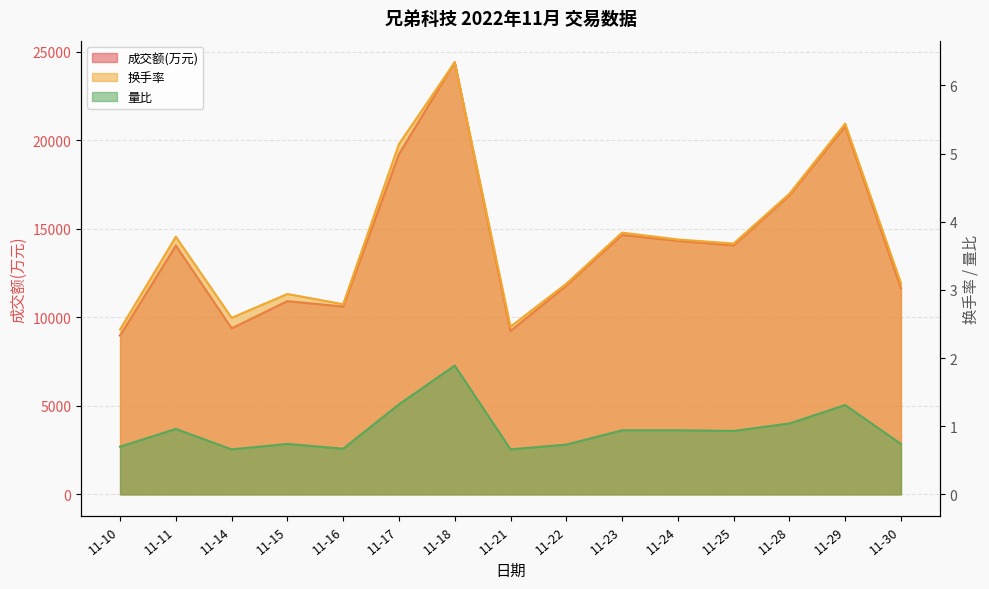

What is the greatest value displayed?

24398.0